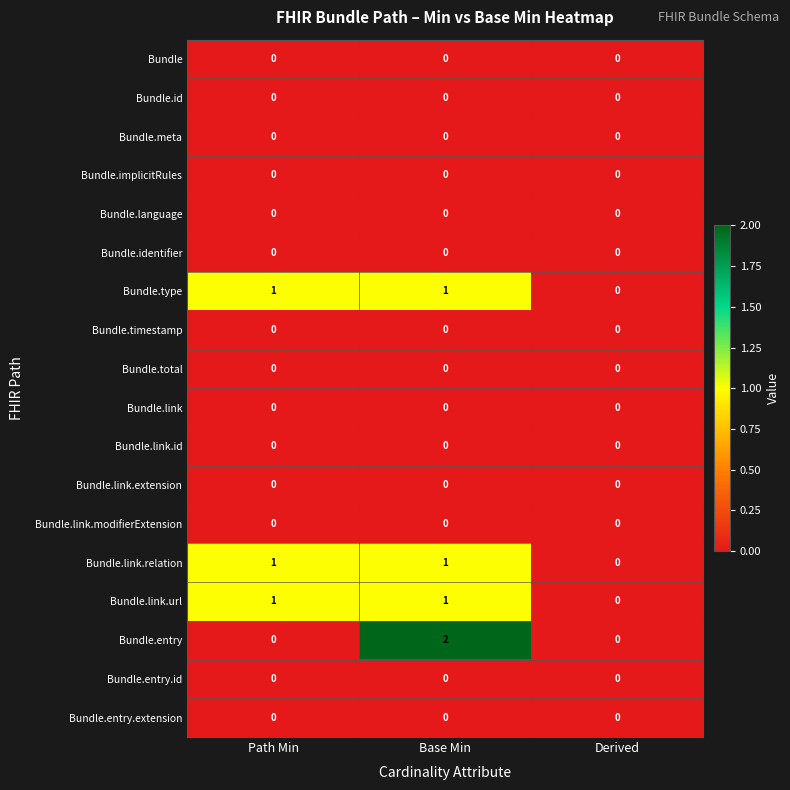

At which category is the sum across all series the highest?

Base Min